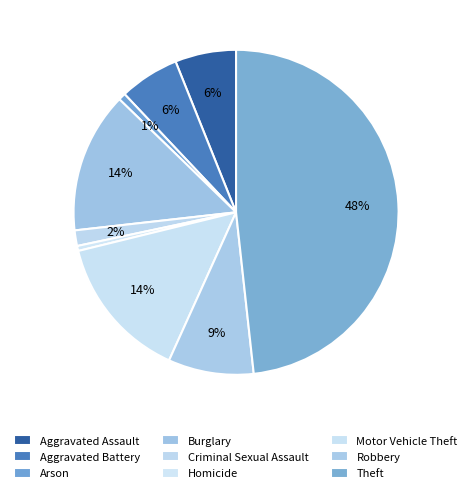

How many slices are in this pie chart?

9